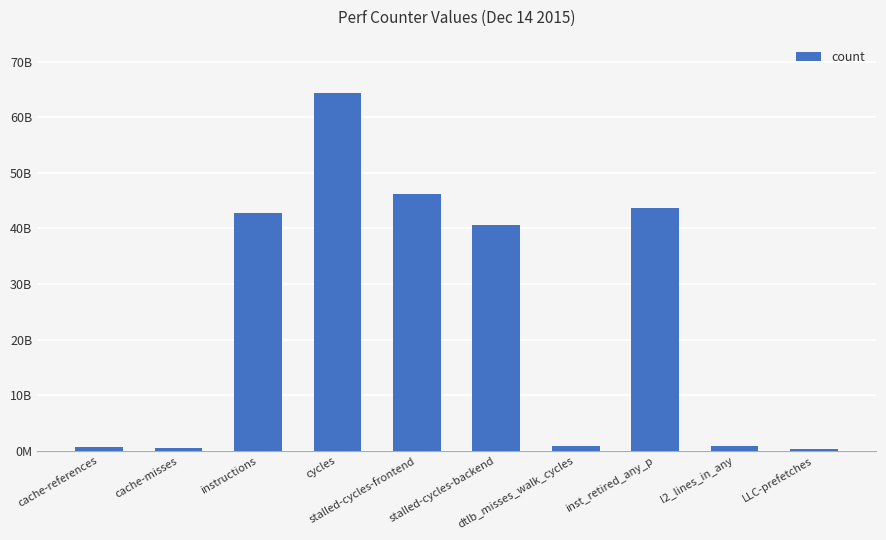

Are the bars horizontal?

No